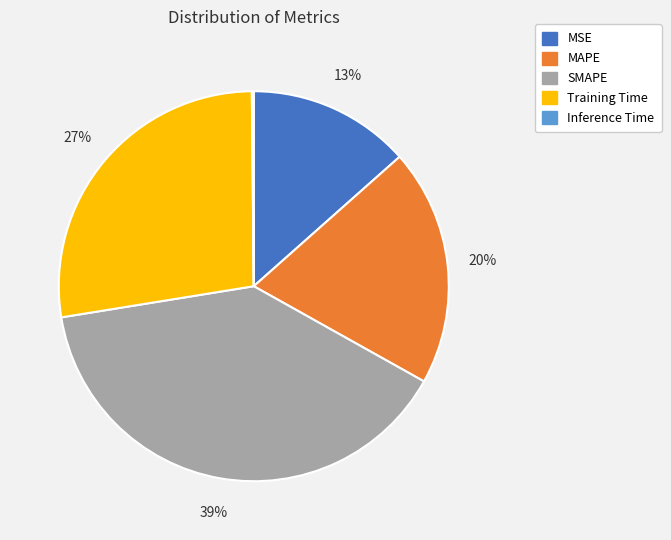

What percentage is the MAPE slice, to the nearest percent?

20%